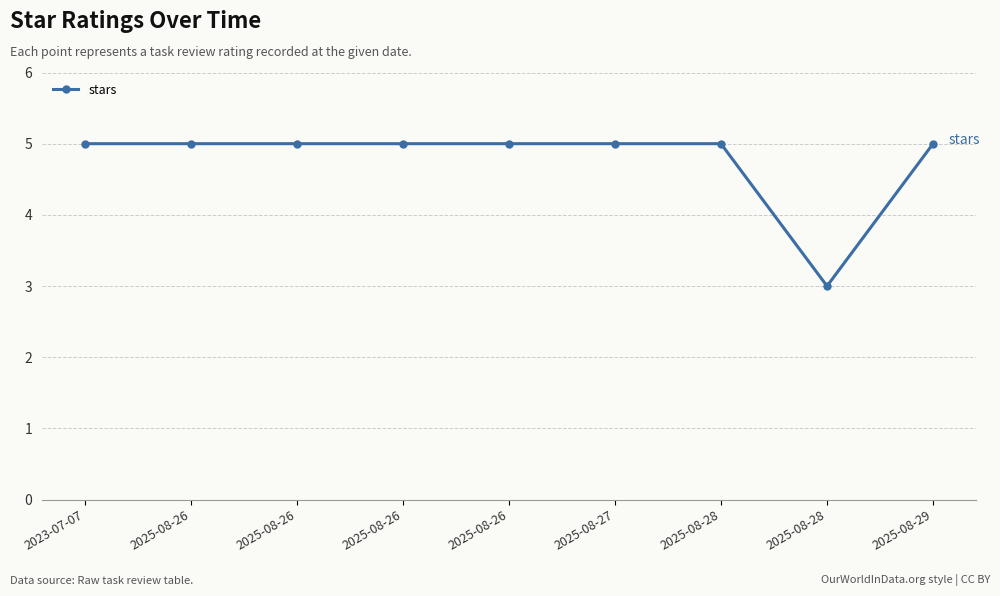

How many data points does each series have?

9